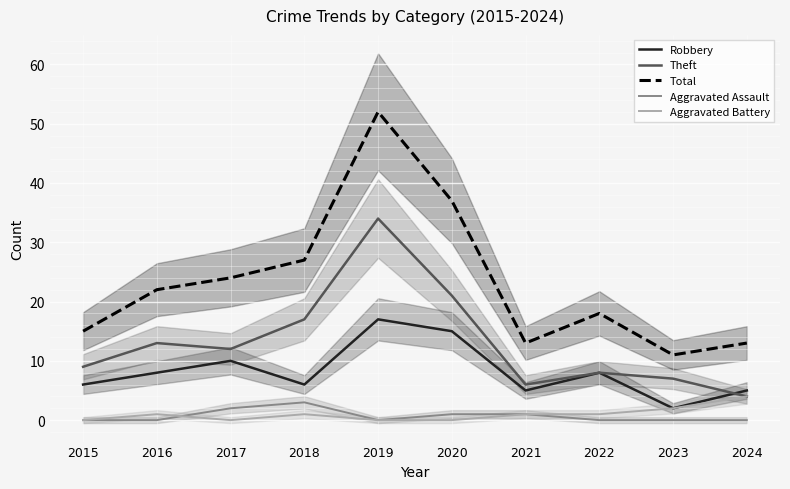

What is the value of the Aggravated Battery point at the 10th from the left?

4